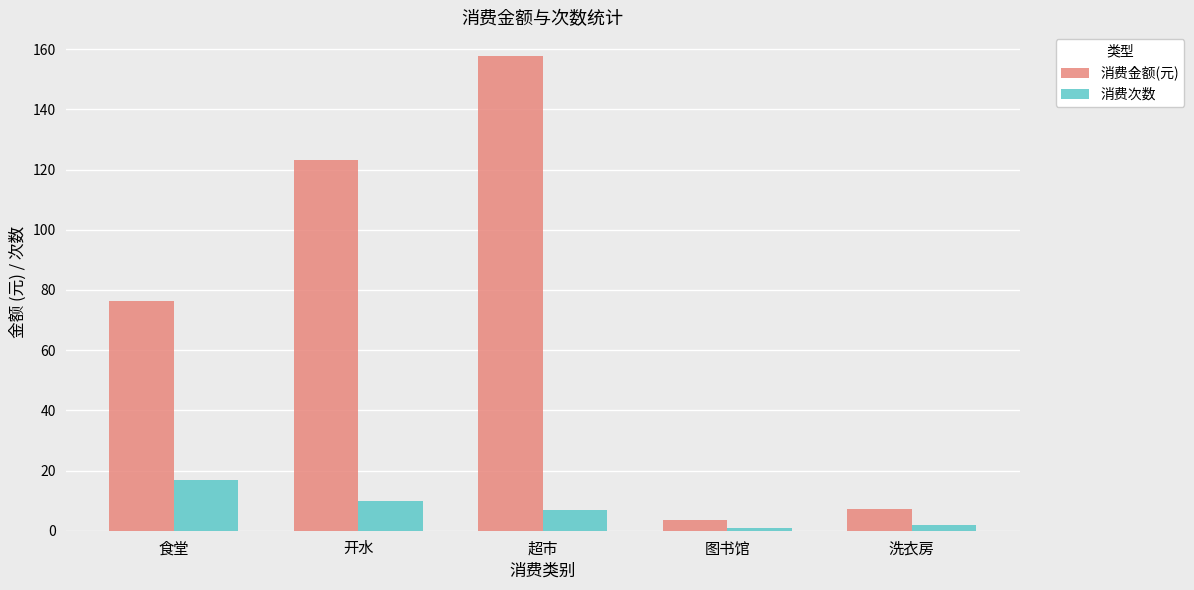

At which label does 消费次数 first exceed 7?

食堂